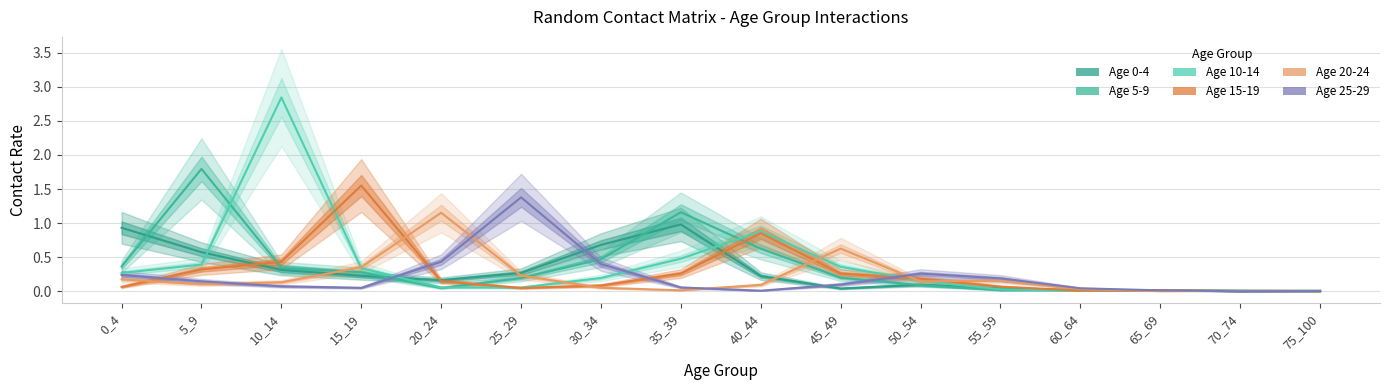

At which label is 20_24 closest to 0?

65_69